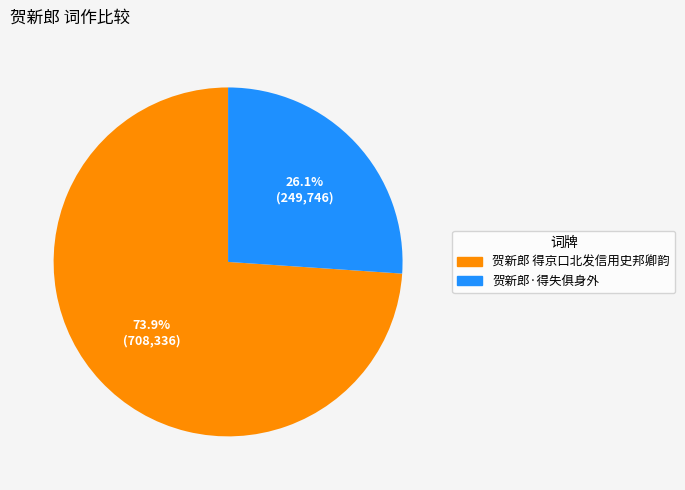

To the nearest percent, what is the difference between the 贺新郎 得京口北发信用史邦卿韵 and 贺新郎·得失俱身外 slice percentages?

48%